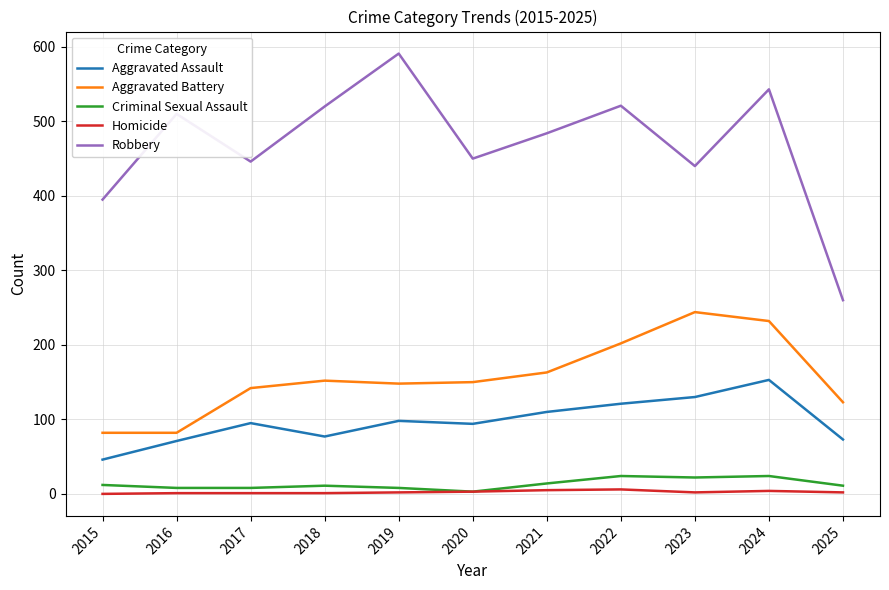

True or false: Aggravated Battery and Homicide intersect in this chart.

False